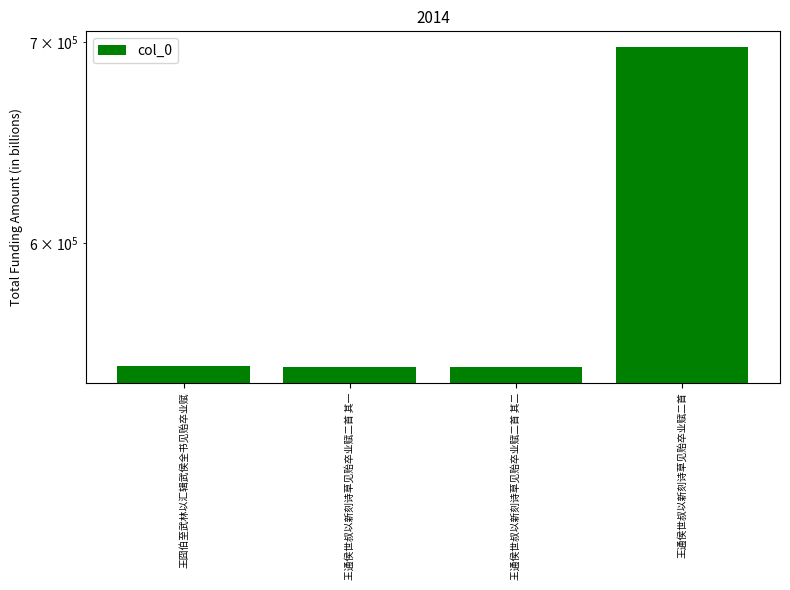

At which category does the chart reach its minimum across all series?

王通侯世叔以新刻诗草见贻卒业赋二首 其一